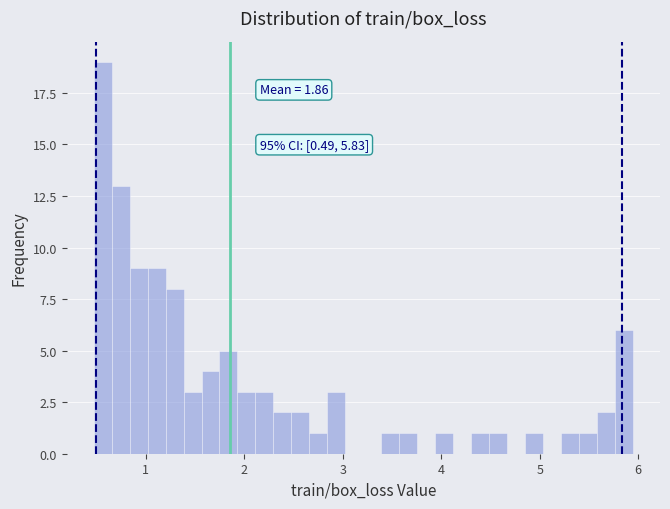

Read against the x-axis, roughly where is the centre of the tallest bar?

0.6